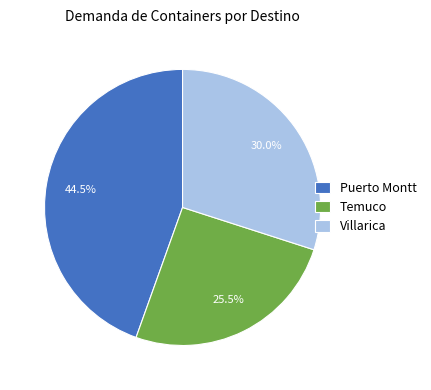

To the nearest percent, what is the difference between the largest and smallest slice percentages?

19%